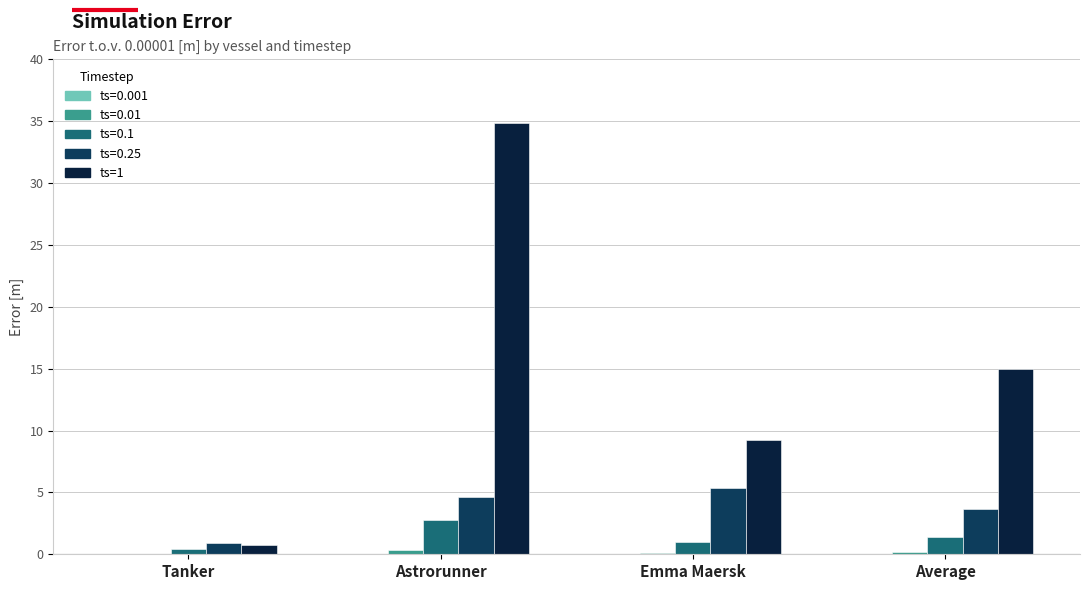

At which category is the sum across all series the highest?

Astrorunner